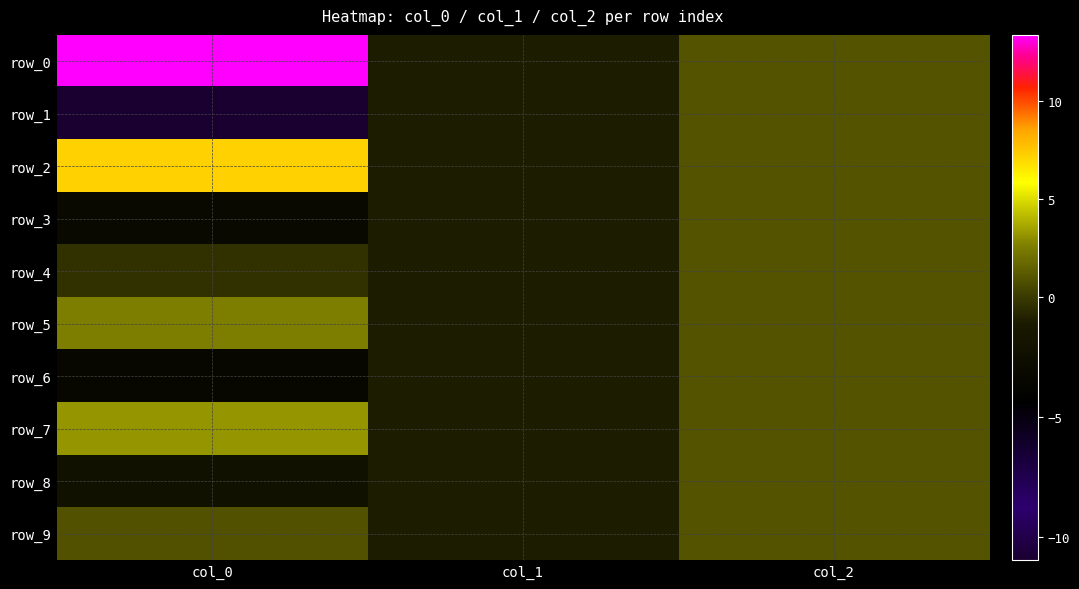

True or false: row_2 has a value of 1.0 at col_2.

True